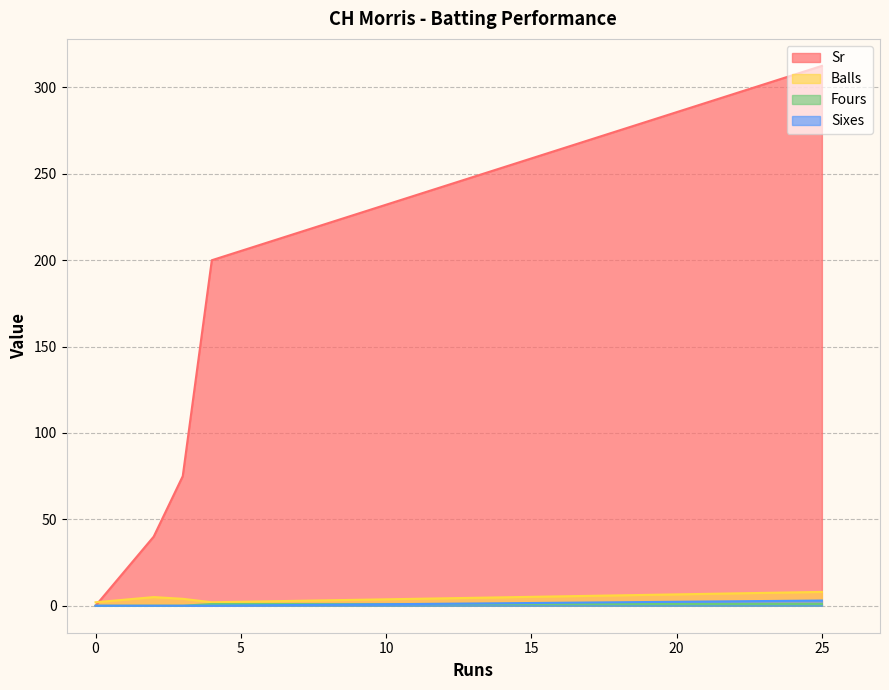

At 4, list the series in order from smallest to largest.

Sixes, Fours, Balls, Sr